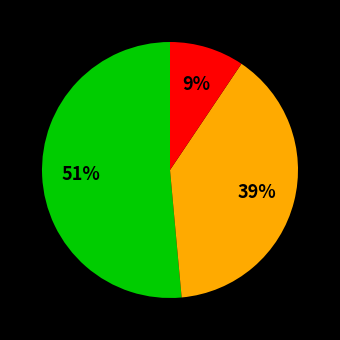

How many slices are in this pie chart?

3